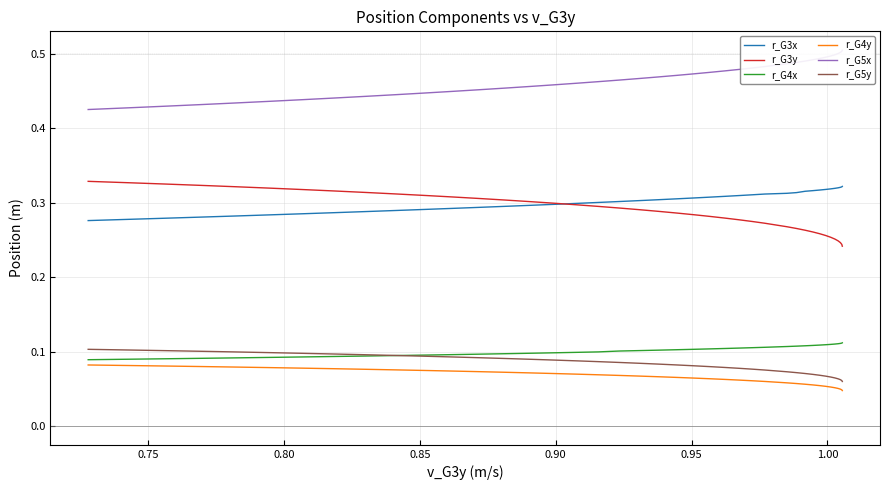

Rank the series by their maximum value, from highest to lowest.

r_G5x, r_G3y, r_G3x, r_G4x, r_G5y, r_G4y